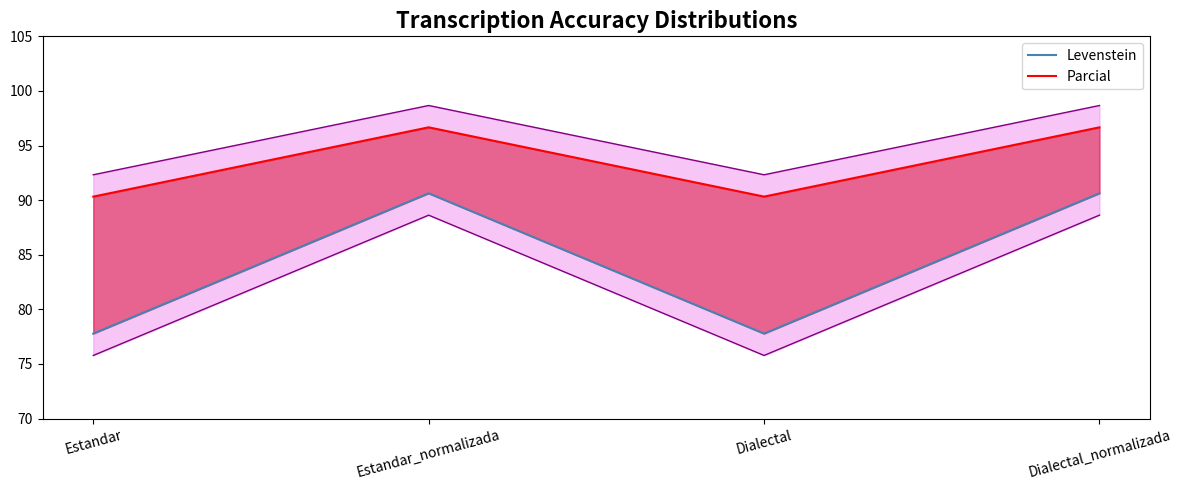

Reading right to left, list all the values displayed in this chart.

Levenstein: 90.6	77.8	90.6	77.8
Parcial: 96.7	90.3	96.7	90.3